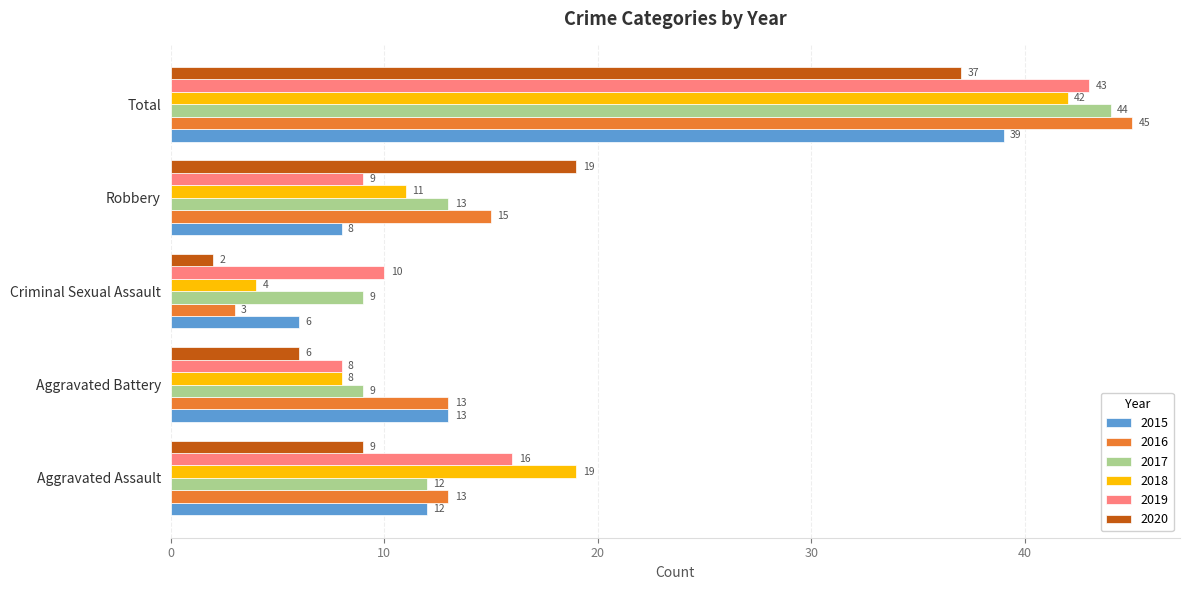

Is it true that 2018 equals 32 at Aggravated Assault?

False